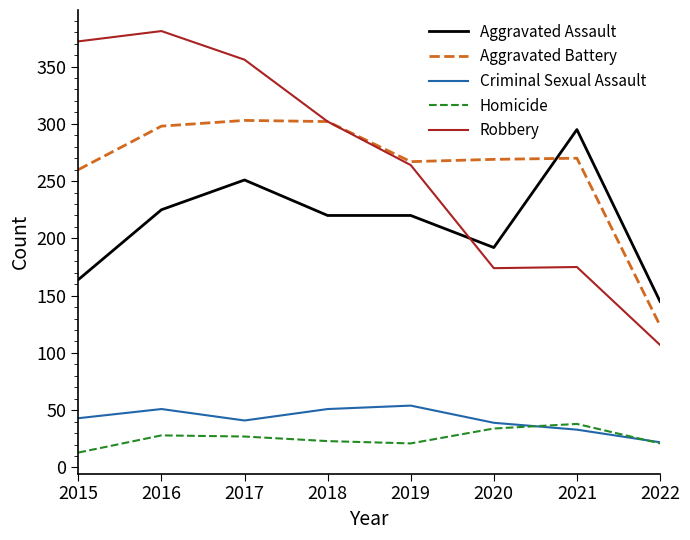

What is the sum of all Robbery values?

2131